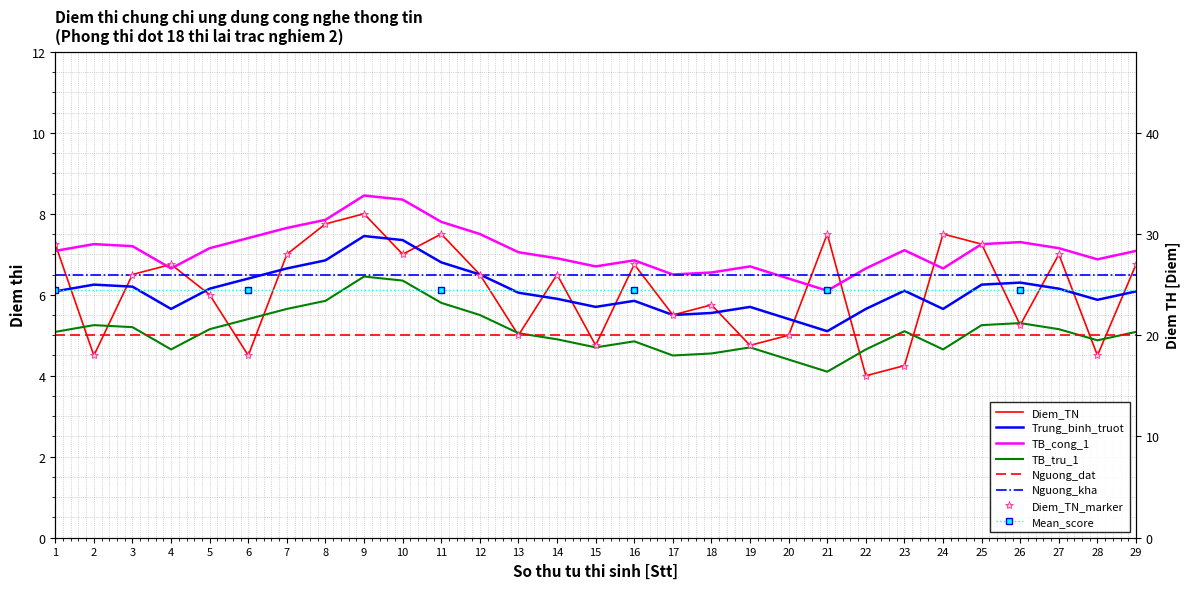

At which category does the data reach its first local peak?

4